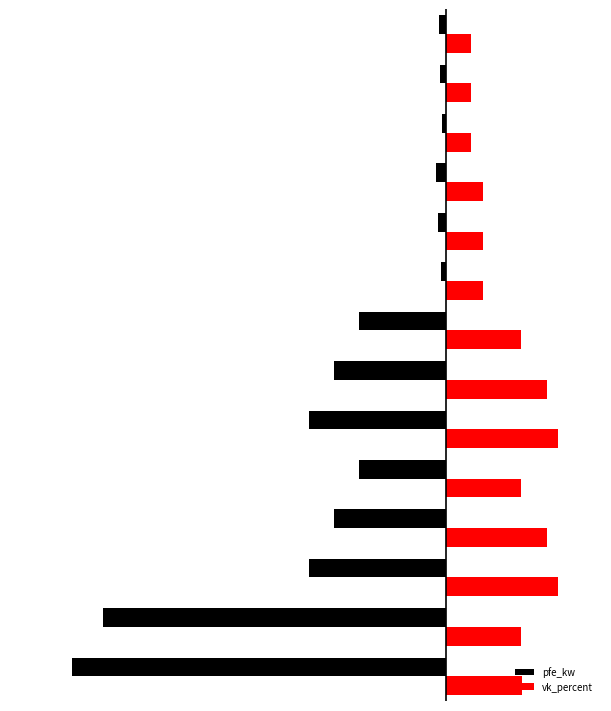

Reading left to right, transcribe all the data shown in this chart.

pfe_kw: -60.0	-55.0	-22.0	-18.0	-14.0	-22.0	-18.0	-14.0	-0.8	-1.4	-1.6	-0.6	-0.9	-1.2
vk_percent: 12.2	12.0	18.0	16.2	12.0	18.0	16.2	12.0	6.0	6.0	6.0	4.0	4.0	4.0